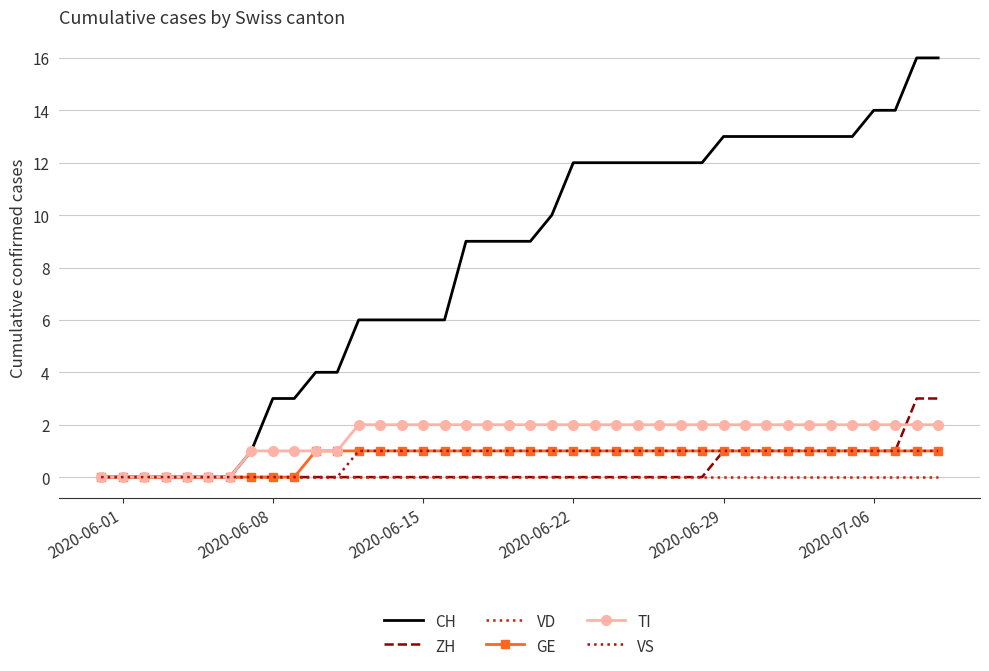

Which series has the widest spread of values?

CH